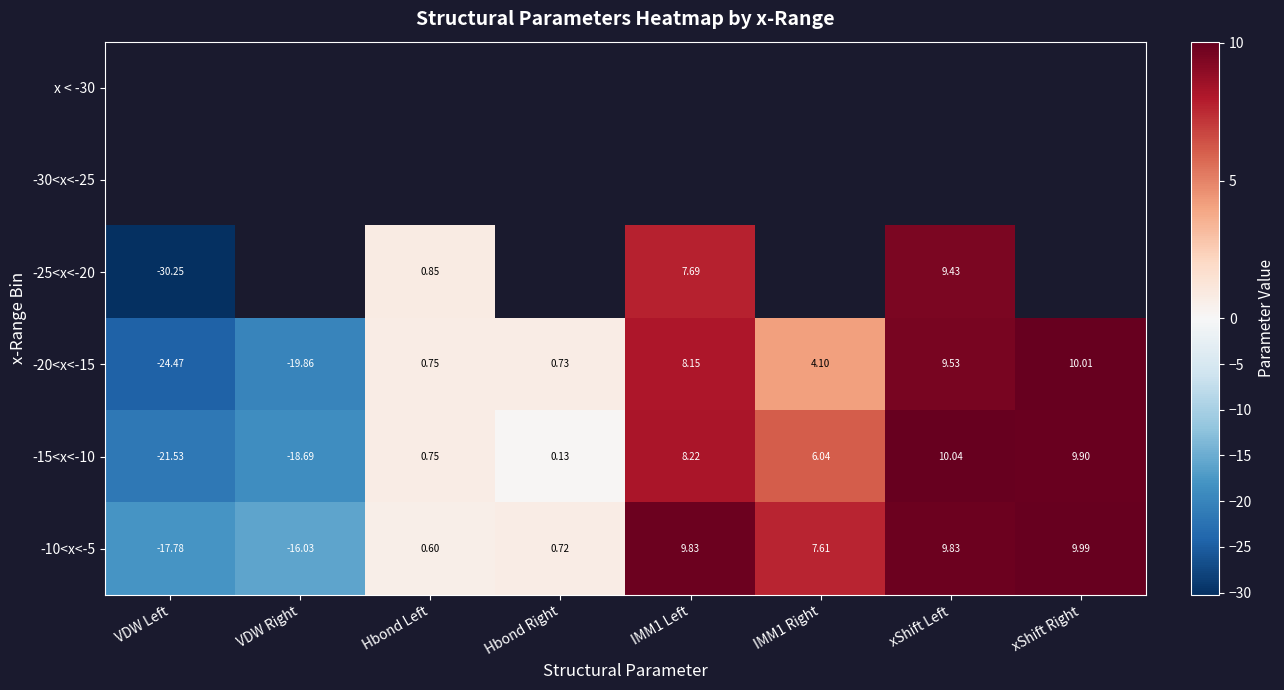

How many values in the -10<x<-5 series exceed 7?

4